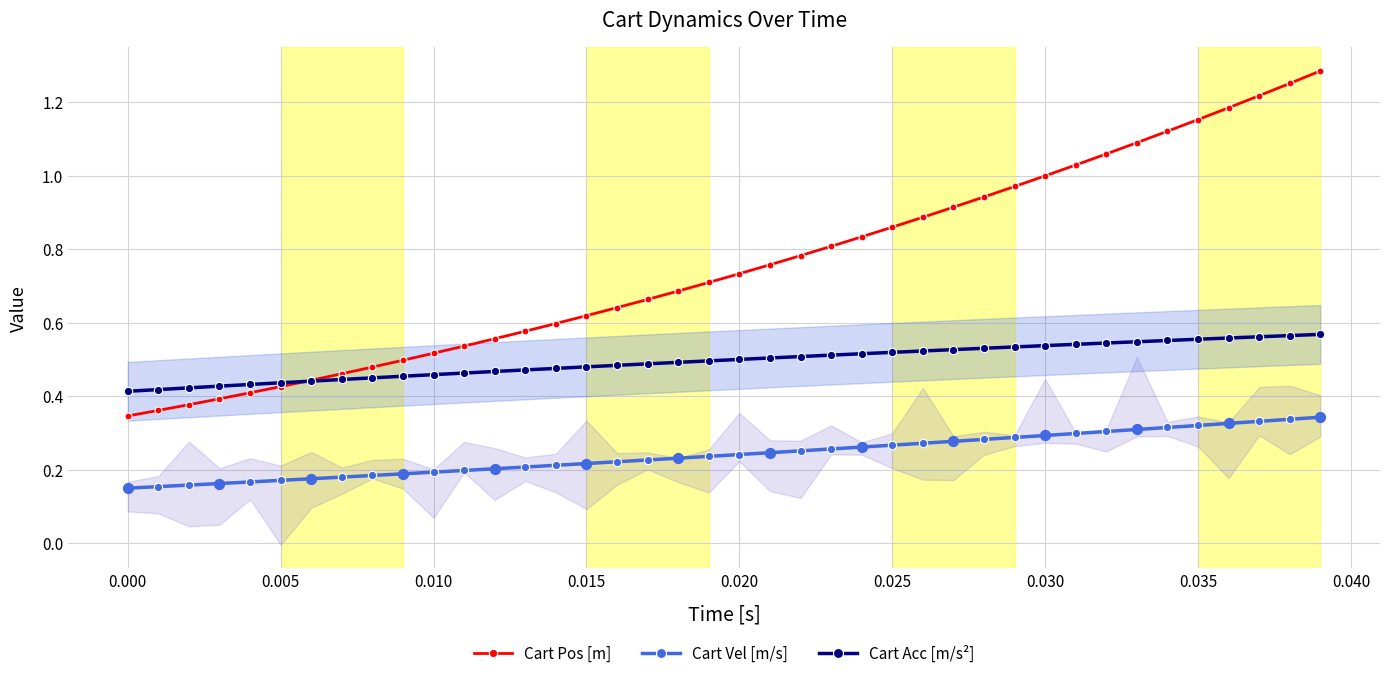

Which series reaches the minimum Y coordinate?

Cart Vel [m/s]